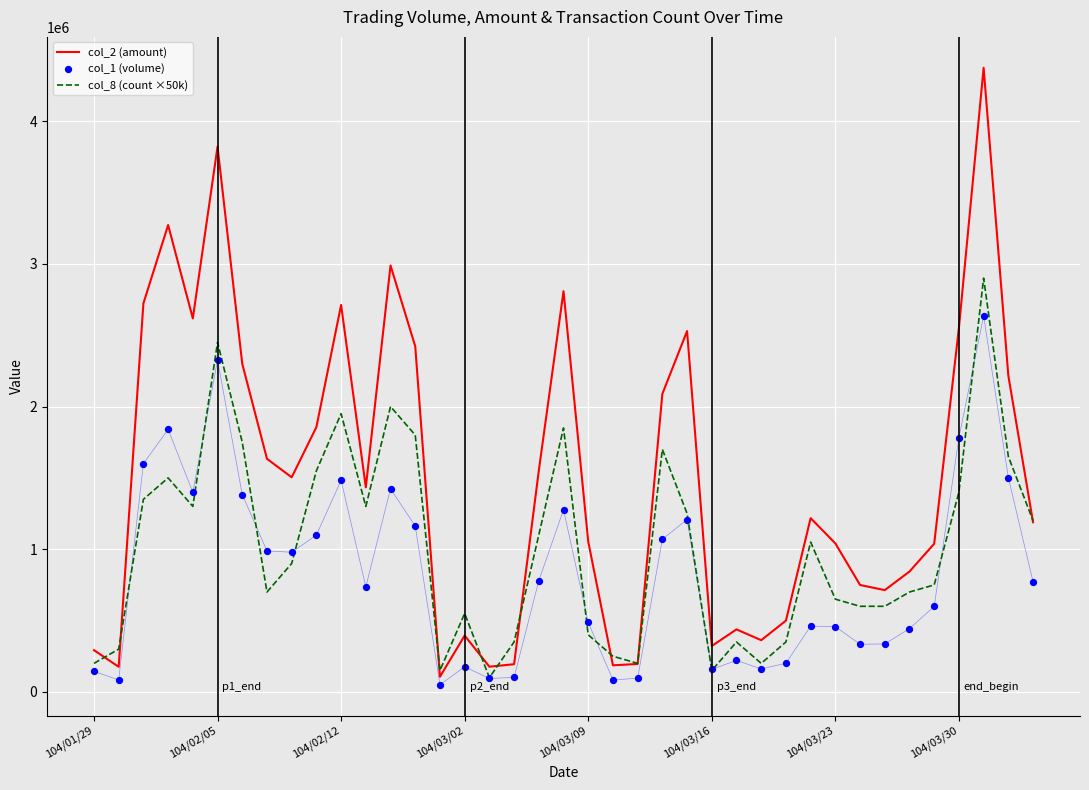

What are all the series names shown in the legend?

col_2 (amount), col_8 (count ×50k), col_1 (volume)